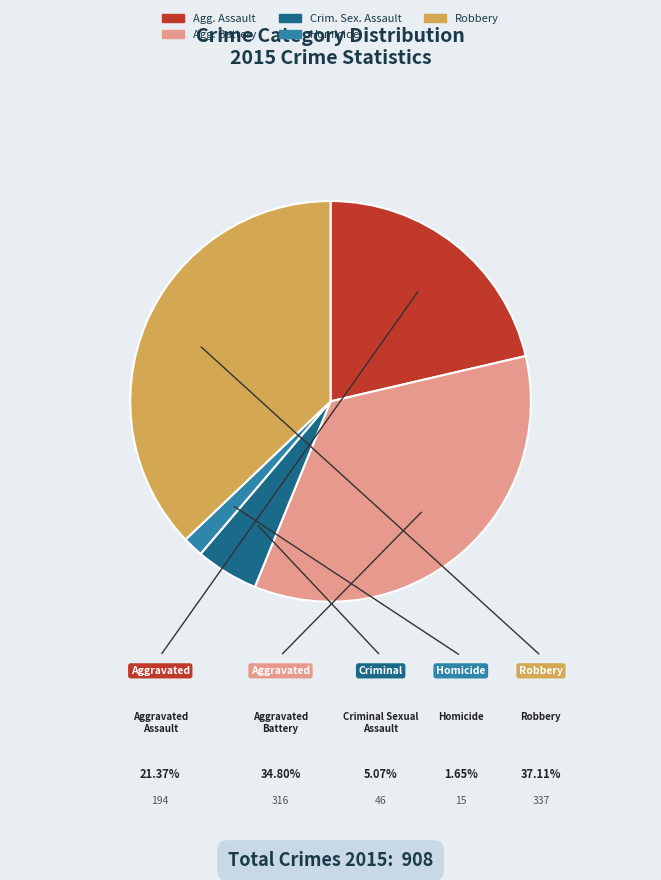

Does any single category account for the majority?

No